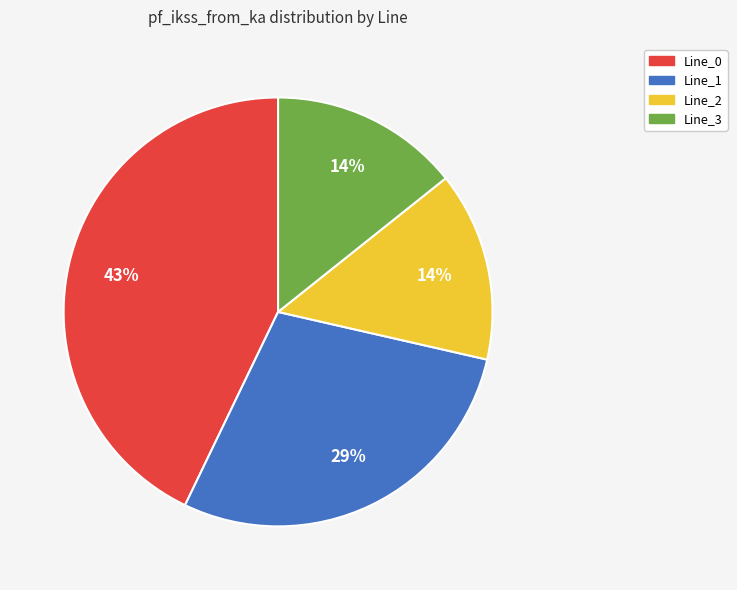

Does any single category account for the majority?

No